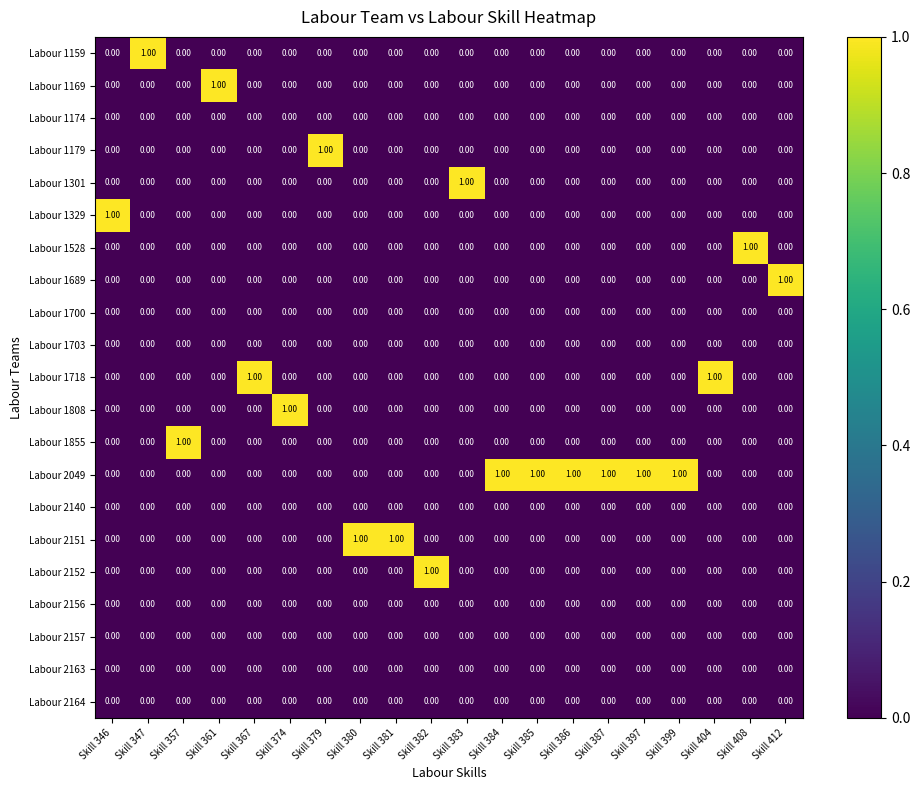

At how many categories does at least one series exceed 0?

20